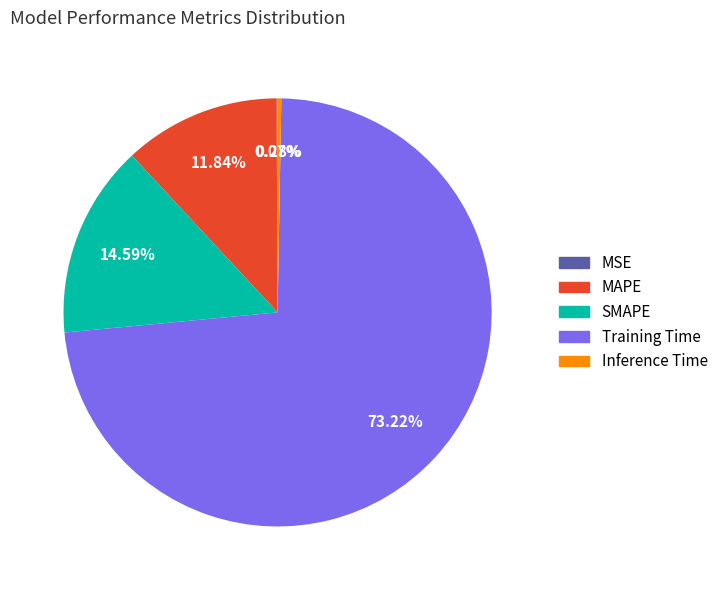

Which category accounts for the majority?

Training Time